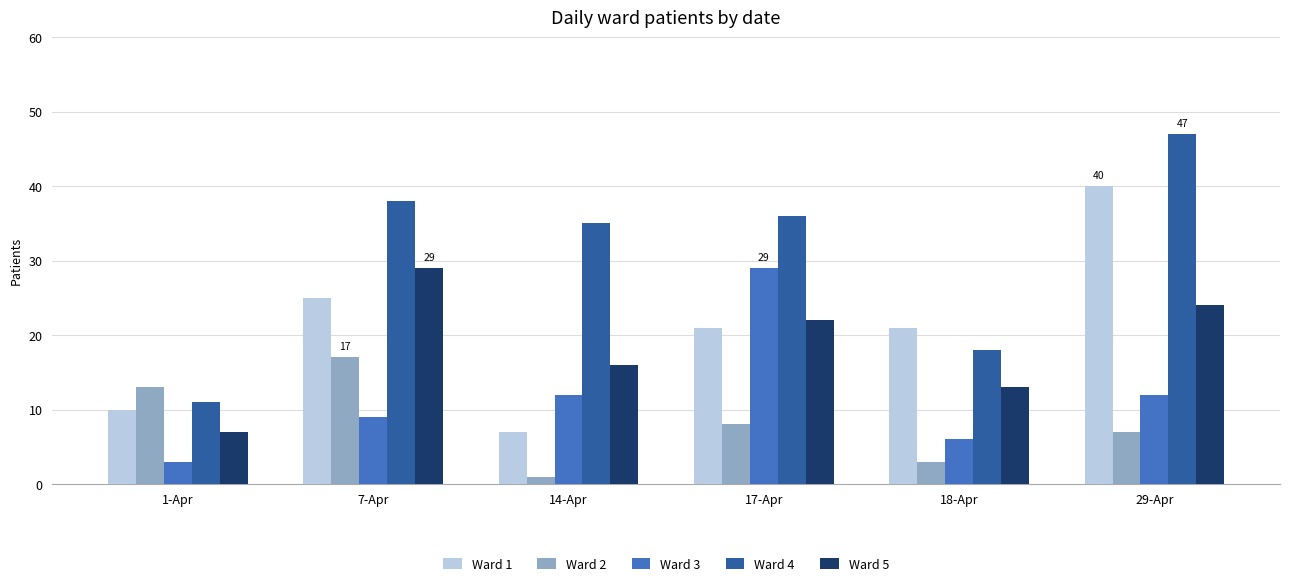

What is the difference between the maximum and second lowest values in the Ward 5 series?

16